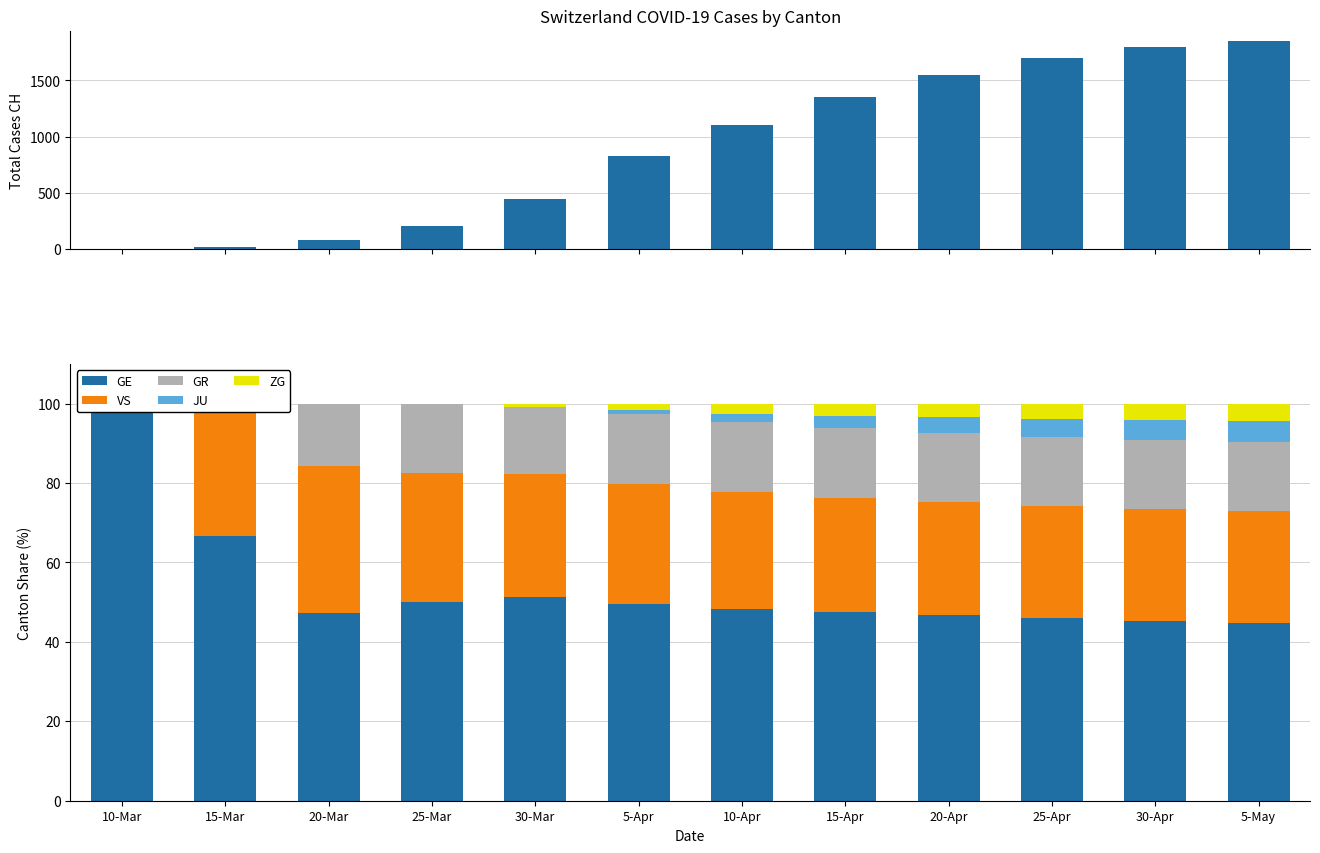

What is the sum of the VS values at 30-Mar and 20-Mar?

67.8